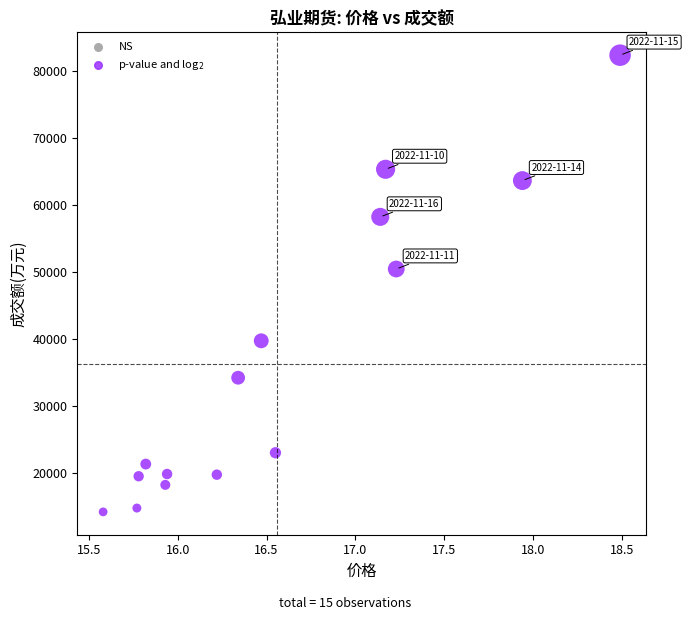

What Y value in the scatter plot is closest to 48300?

50468